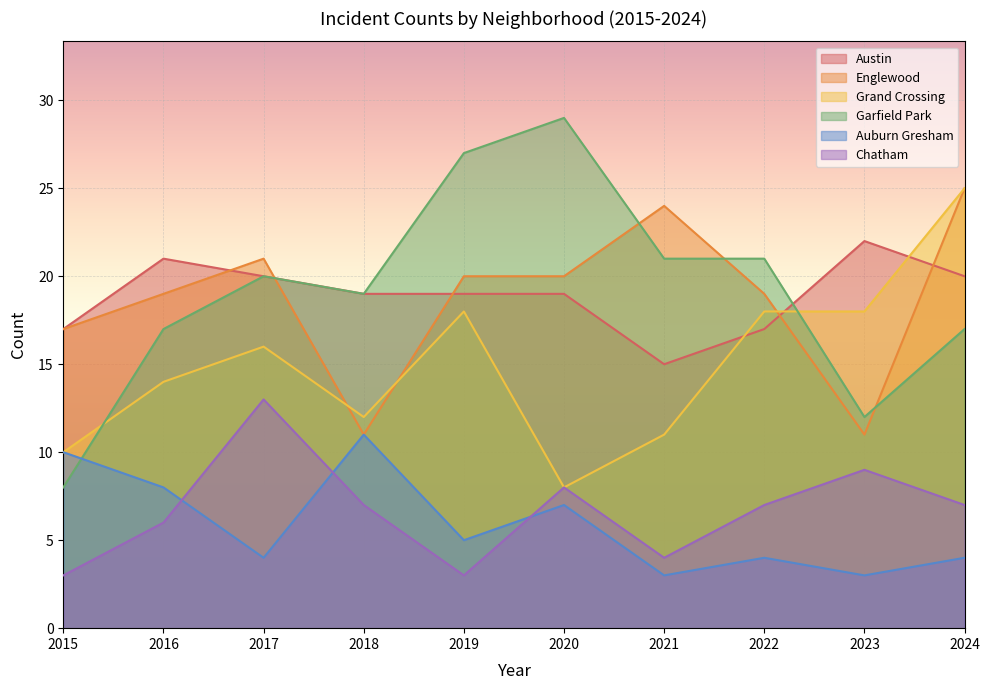

Which category has the lowest value in the Chatham series?

2015